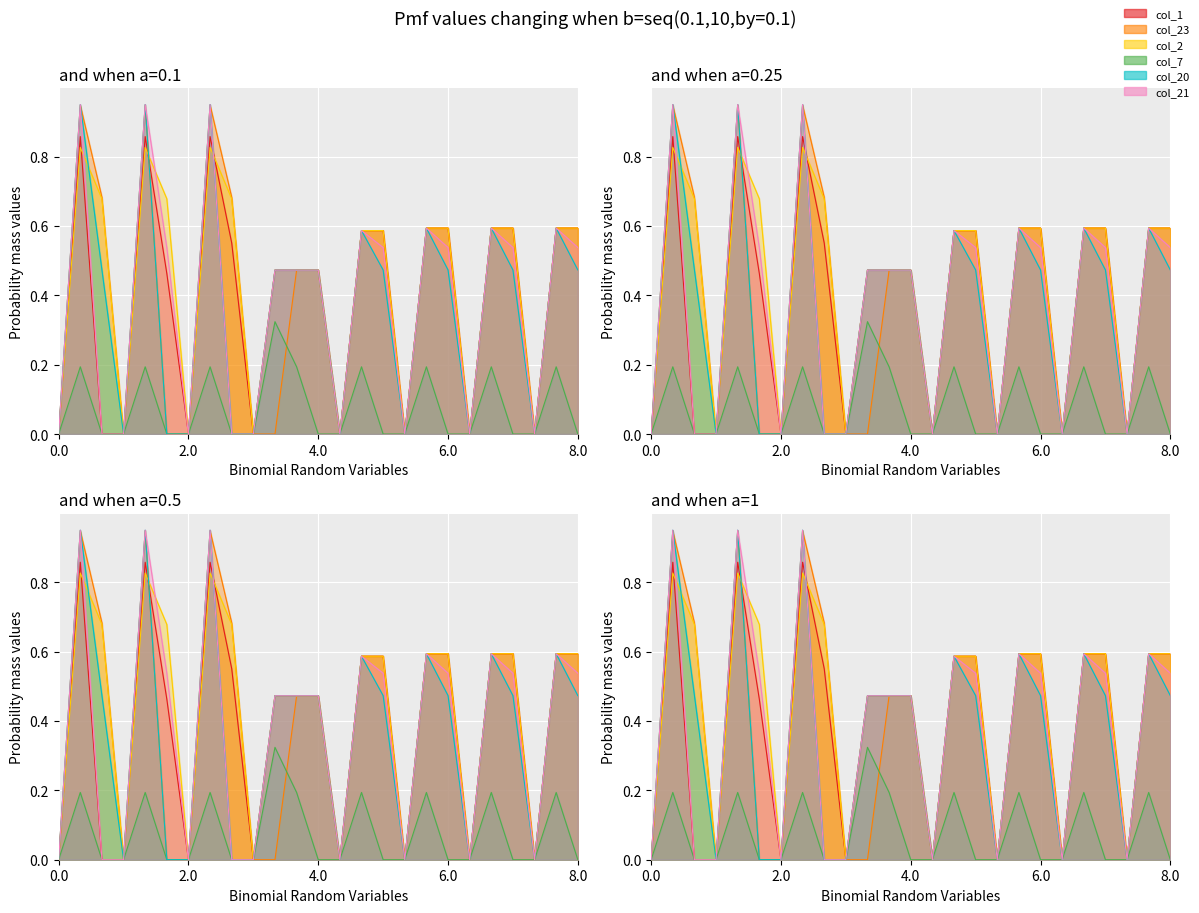

What is the difference between the col_21 values at 5.1 and 5.2?

0.6